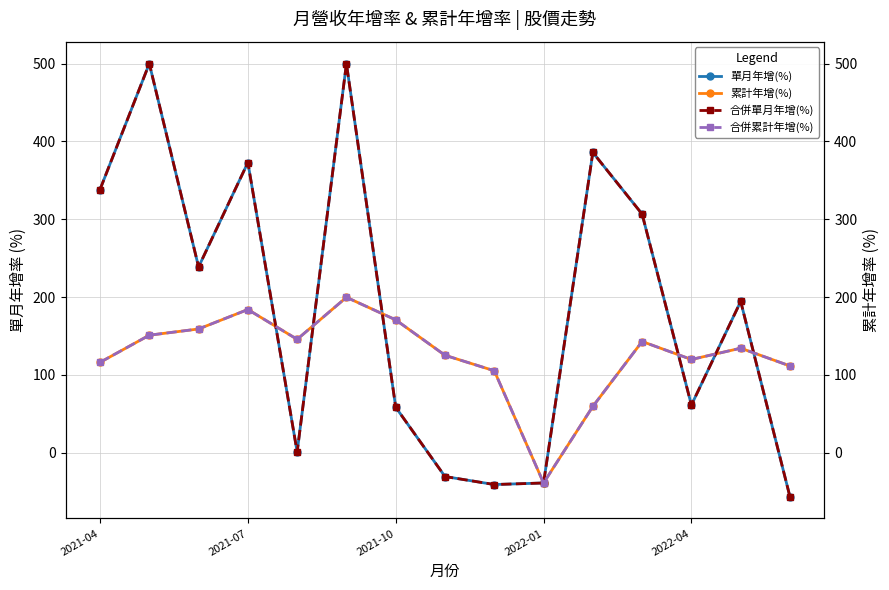

What is the sum of all 合併累計年增(%) values?

1885.8